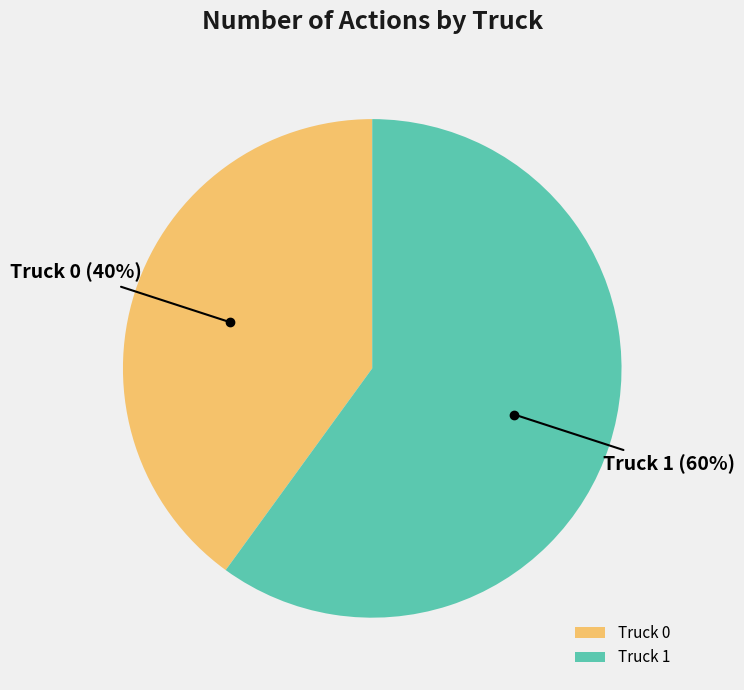

Approximately how many times larger is the value at Truck 1 compared to Truck 0?

1.5